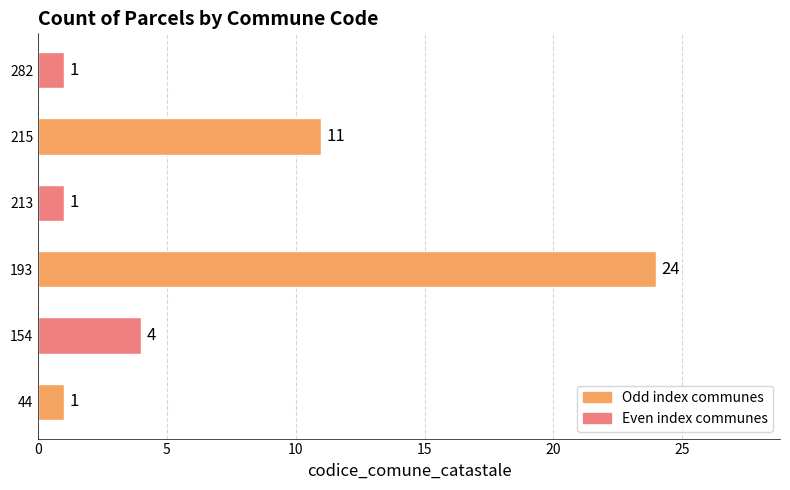

Reading top to bottom, transcribe all the data shown in this chart.

282=1	215=11	213=1	193=24	154=4	44=1